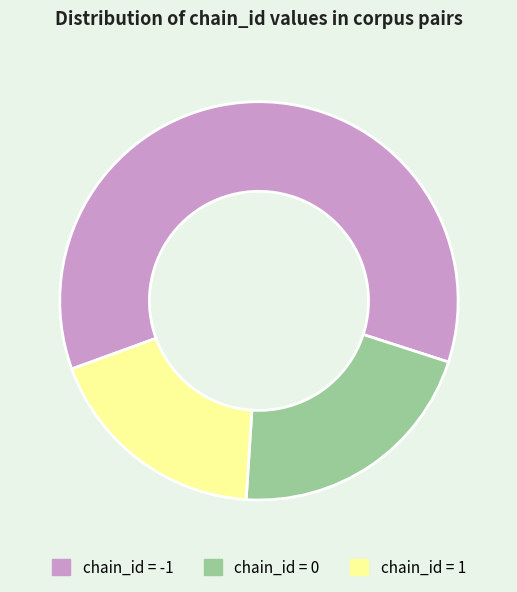

Which slice represents more than half of the pie?

chain_id = -1